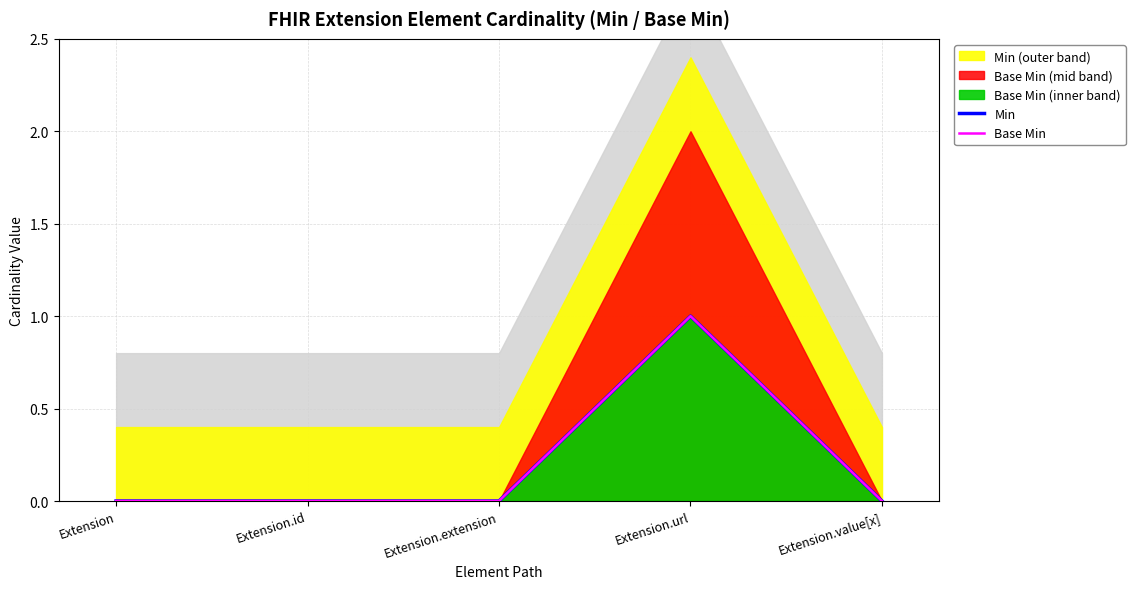

Which series has the widest spread of values?

Min